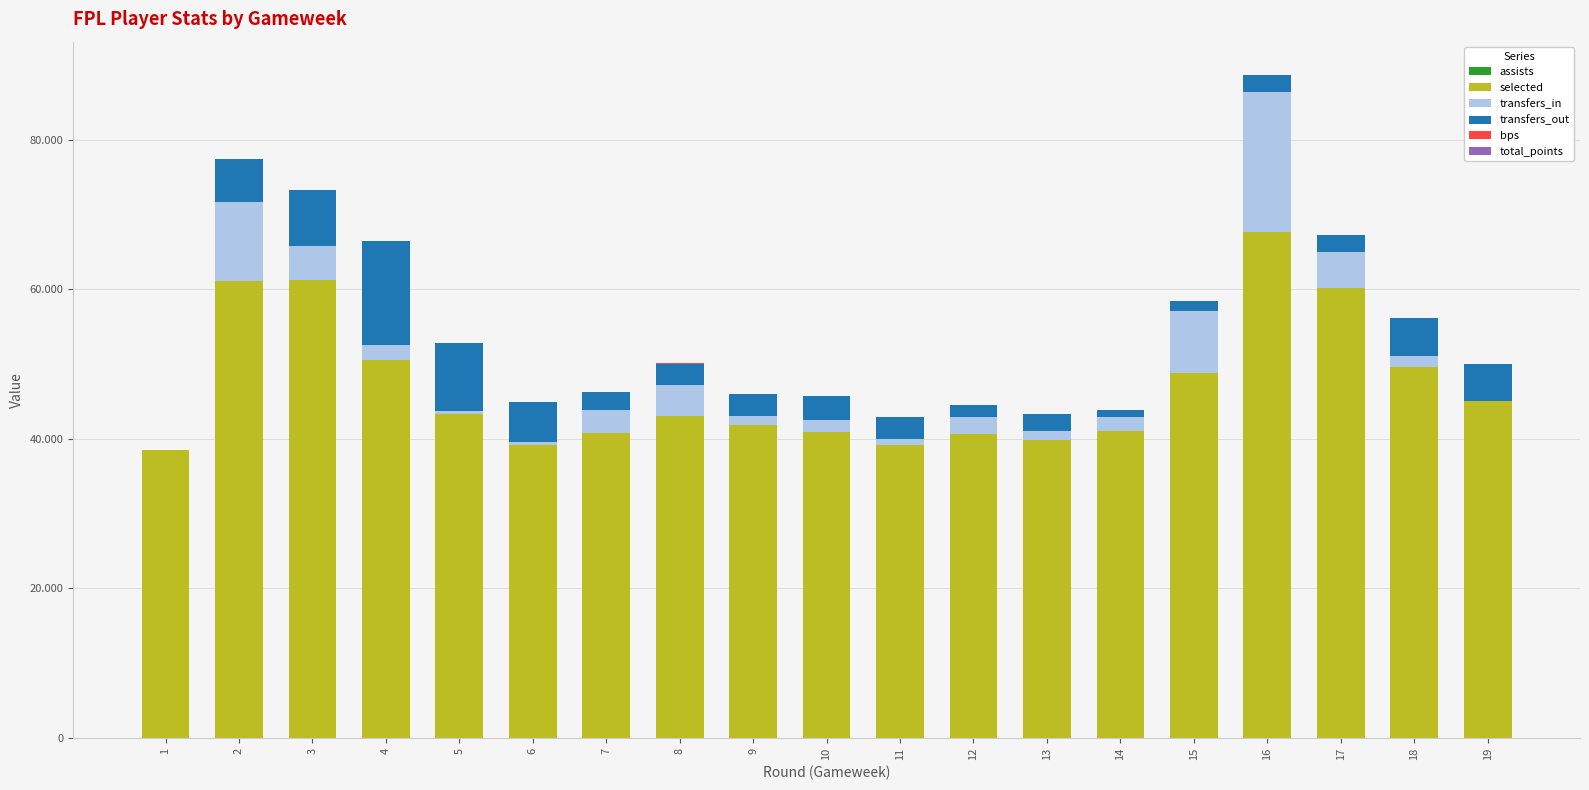

Are the bars grouped side by side (vs. stacked)?

No